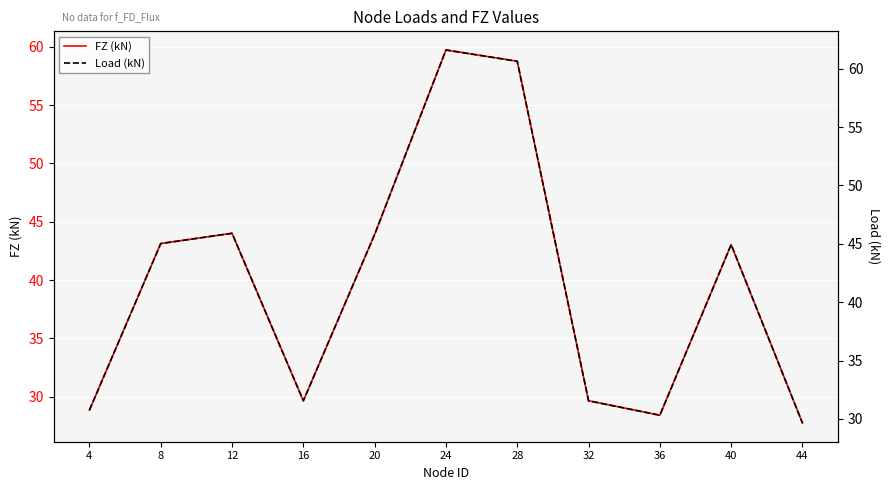

Which series has the largest range (max minus min)?

Load (kN)